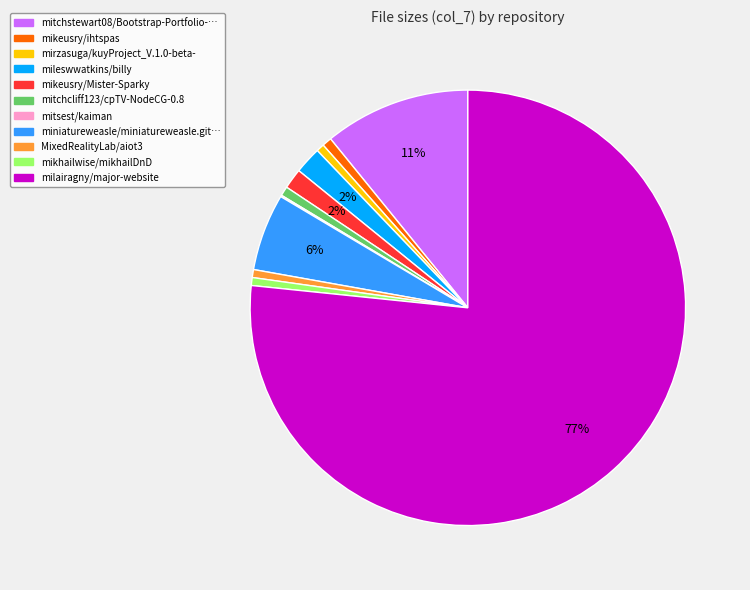

To the nearest percent, what is the average slice percentage?

9%